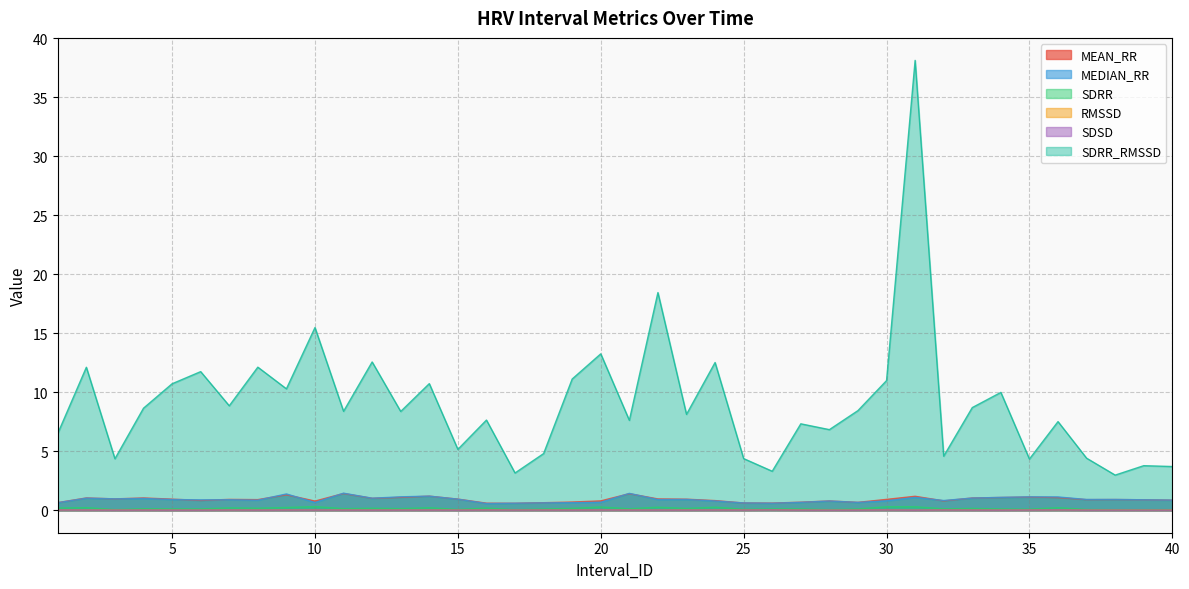

The MEAN_RR series shows 0.8 at 10. True or false?

True